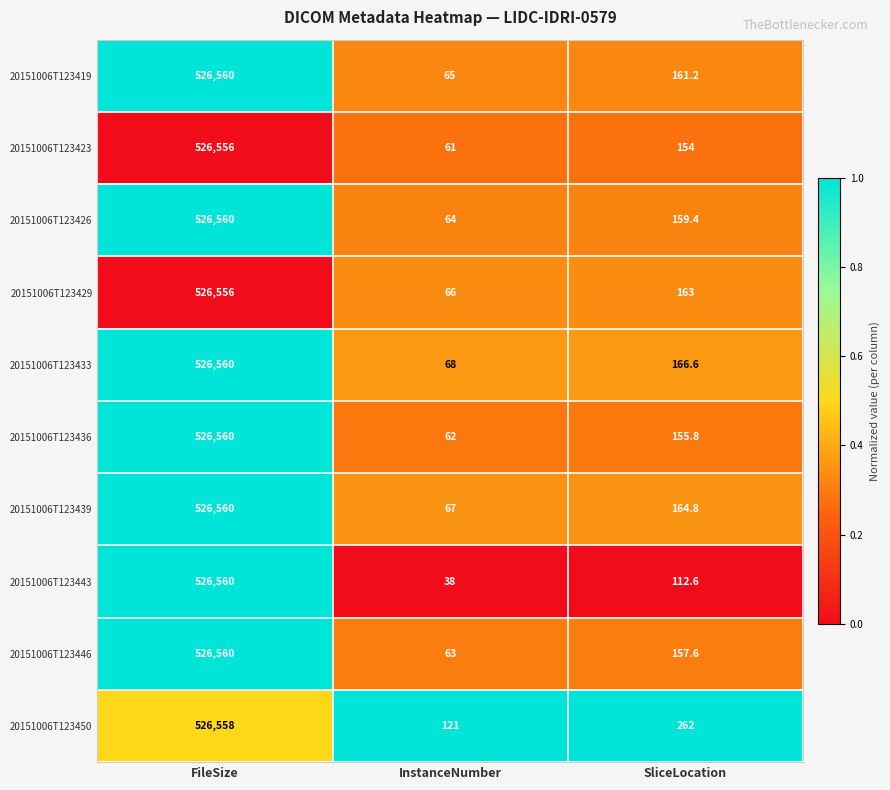

How many data points does each series have?

3